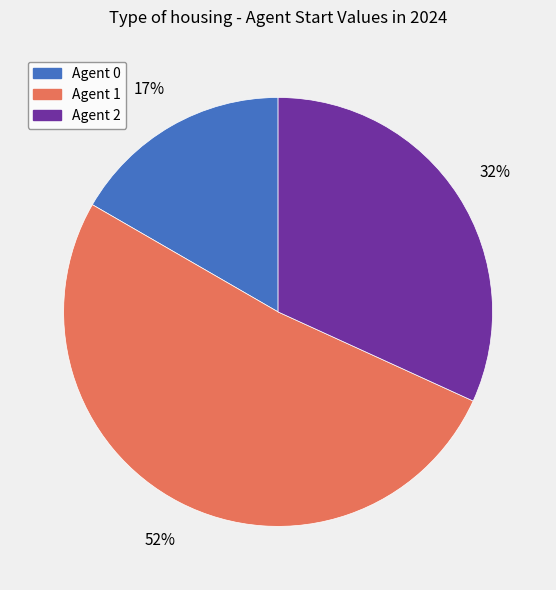

To the nearest percent, what is the difference between the largest and smallest slice percentages?

35%